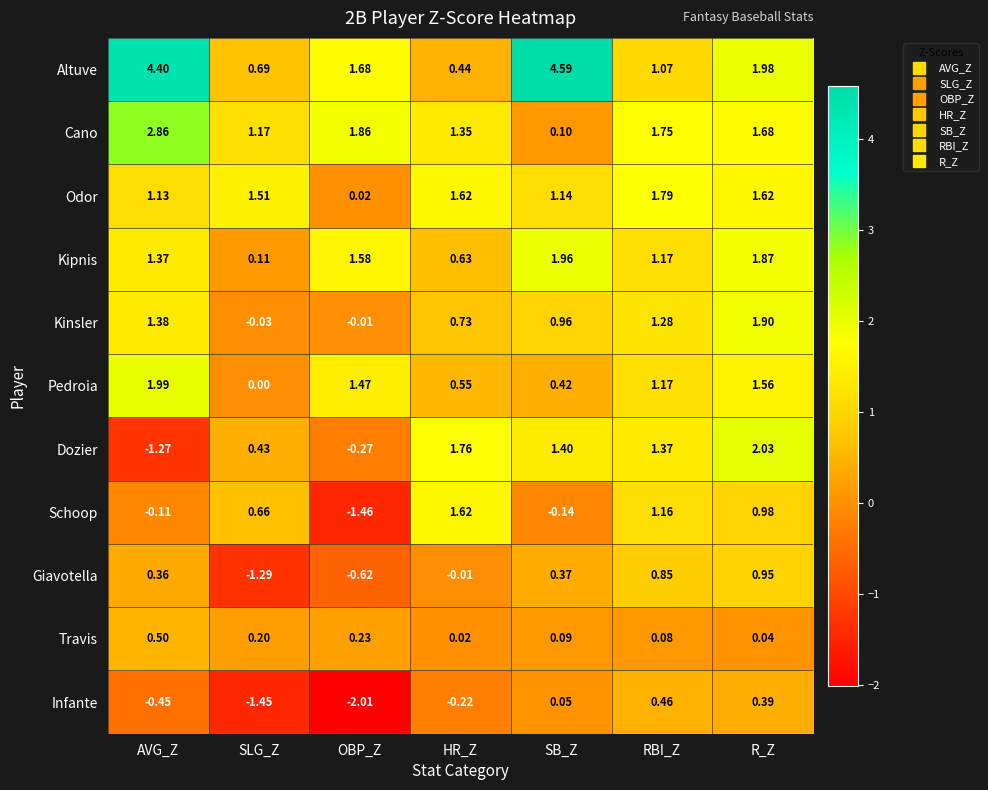

Where is Kinsler nearest to the value 0?

OBP_Z